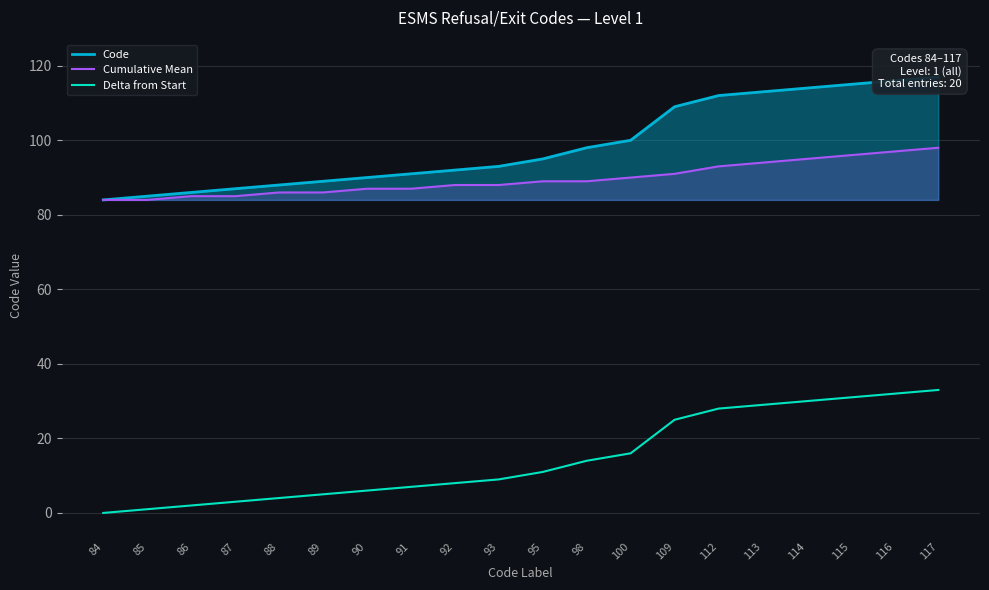

True or false: Cumulative Mean and Code intersect in this chart.

False